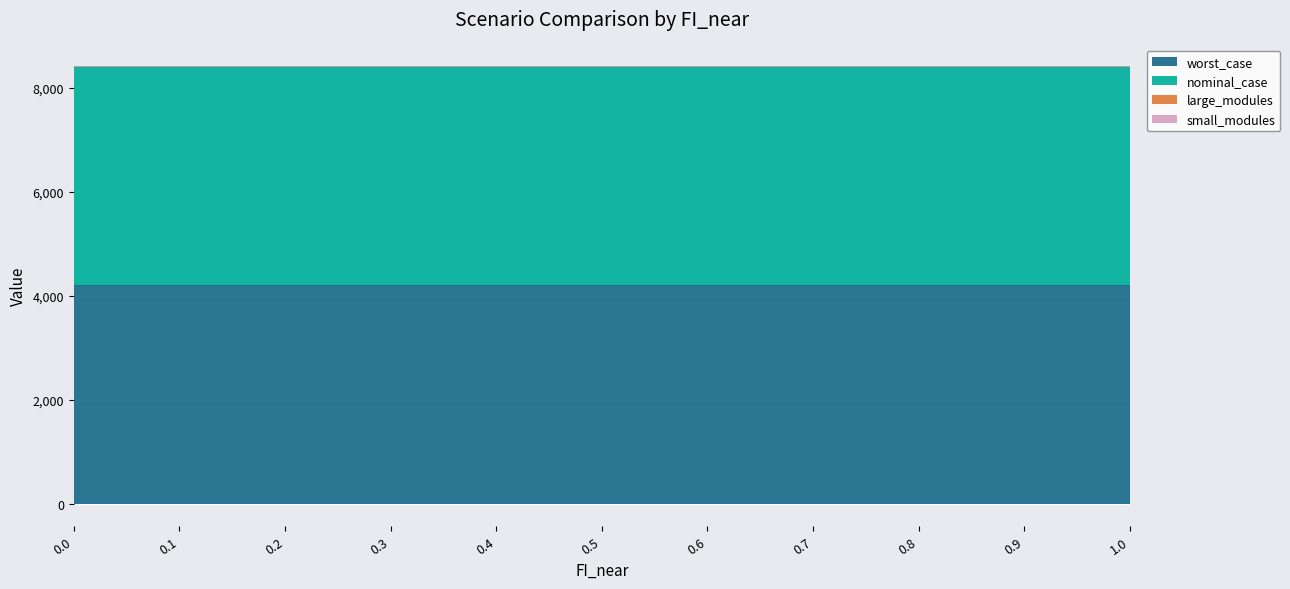

The value of small_modules at 0.5 is 3.0. True or false?

True